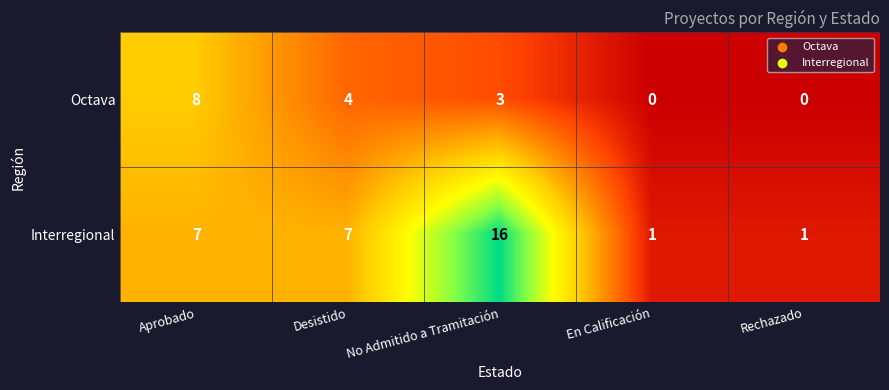

True or false: Interregional has a value of 1 at Rechazado.

True